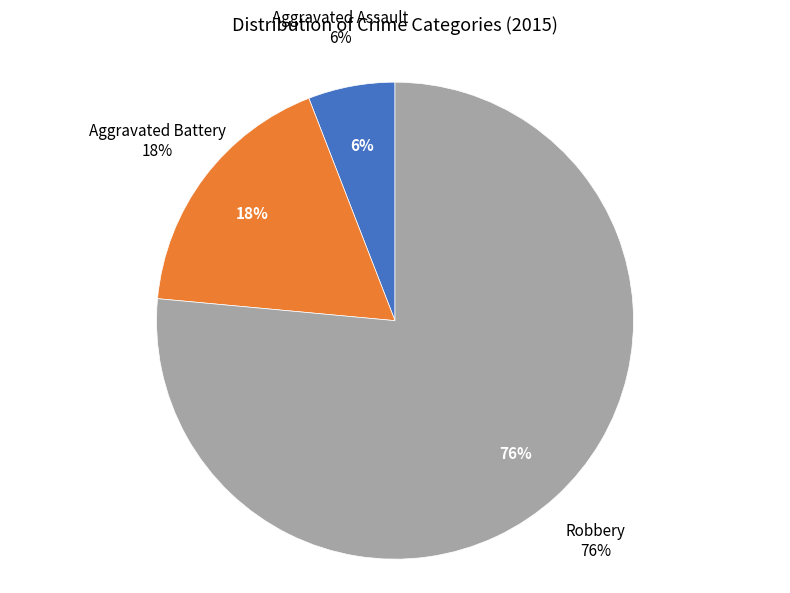

Count the number of slices in the pie.

3